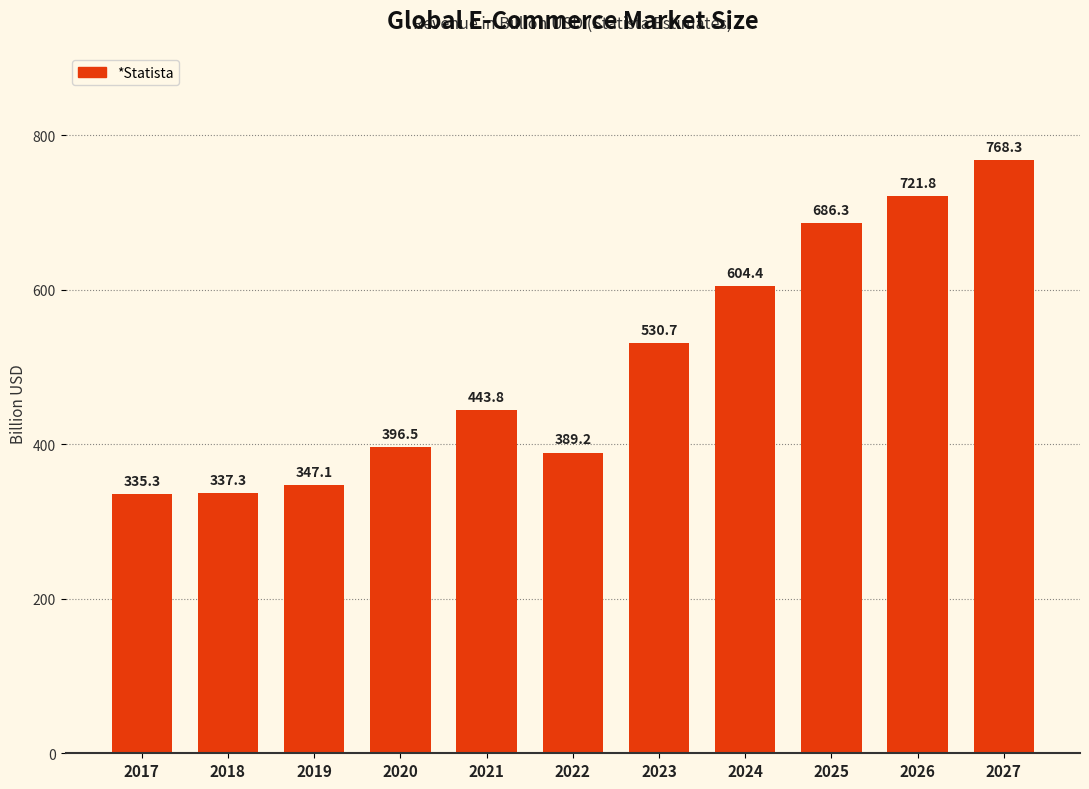

How many bars are there in total?

11